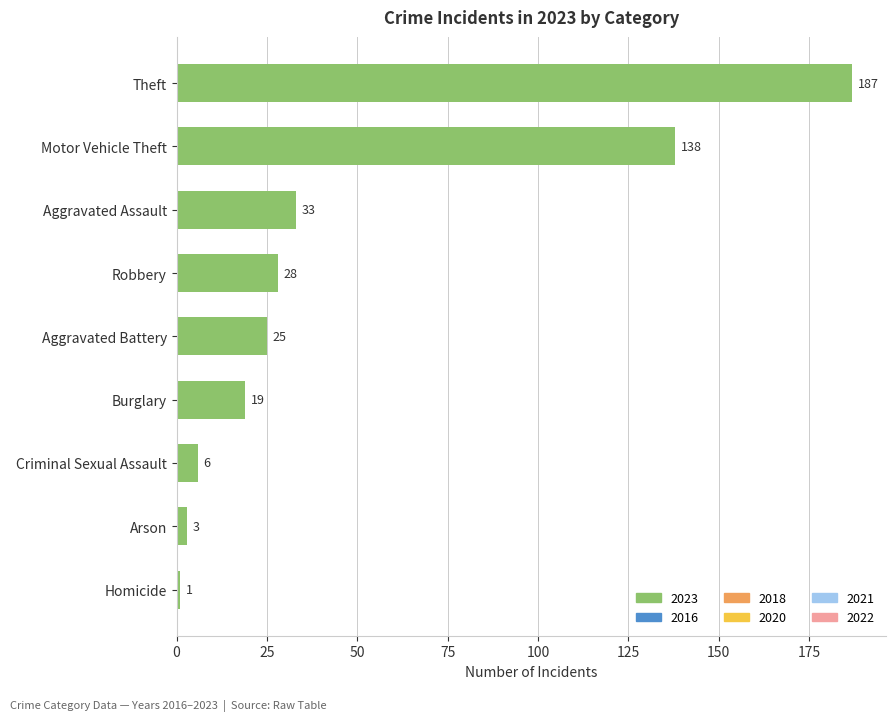

The chart shows a value of 33 at Aggravated Assault. True or false?

True